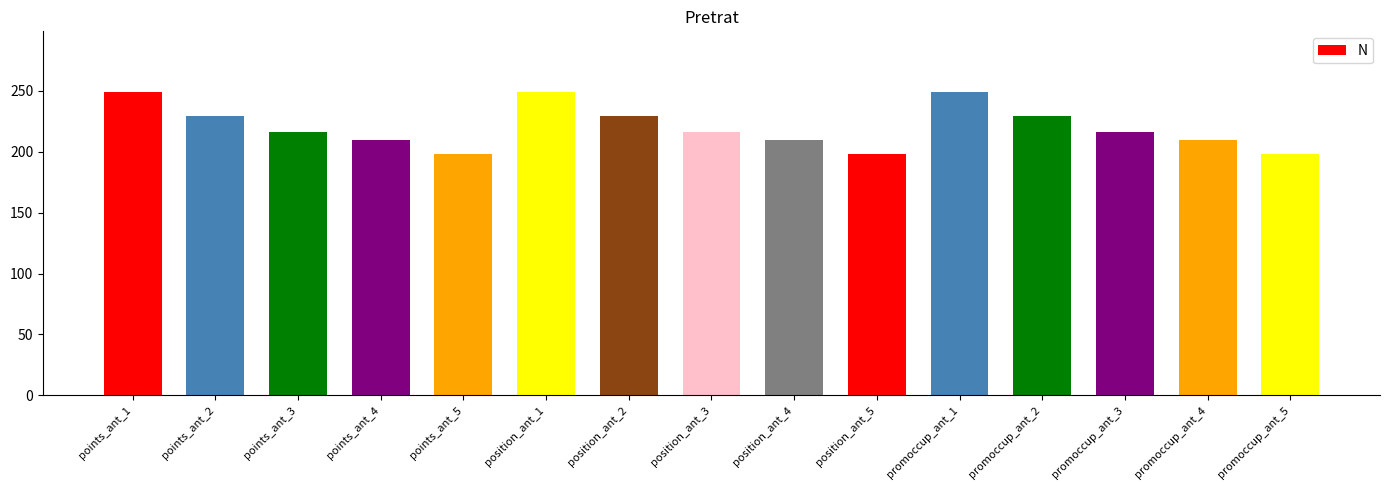

Count the number of categories in the chart.

15